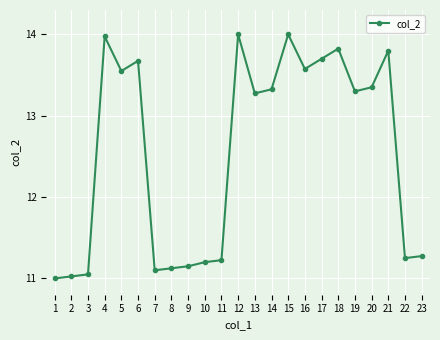

What is the difference between the maximum and minimum values?

3.0